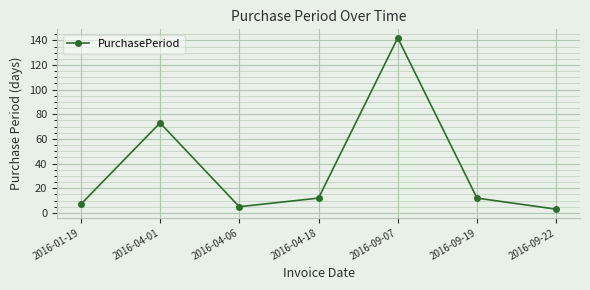

Reading left to right, transcribe all the data shown in this chart.

2016-01-19=7	2016-04-01=73	2016-04-06=5	2016-04-18=12	2016-09-07=142	2016-09-19=12	2016-09-22=3